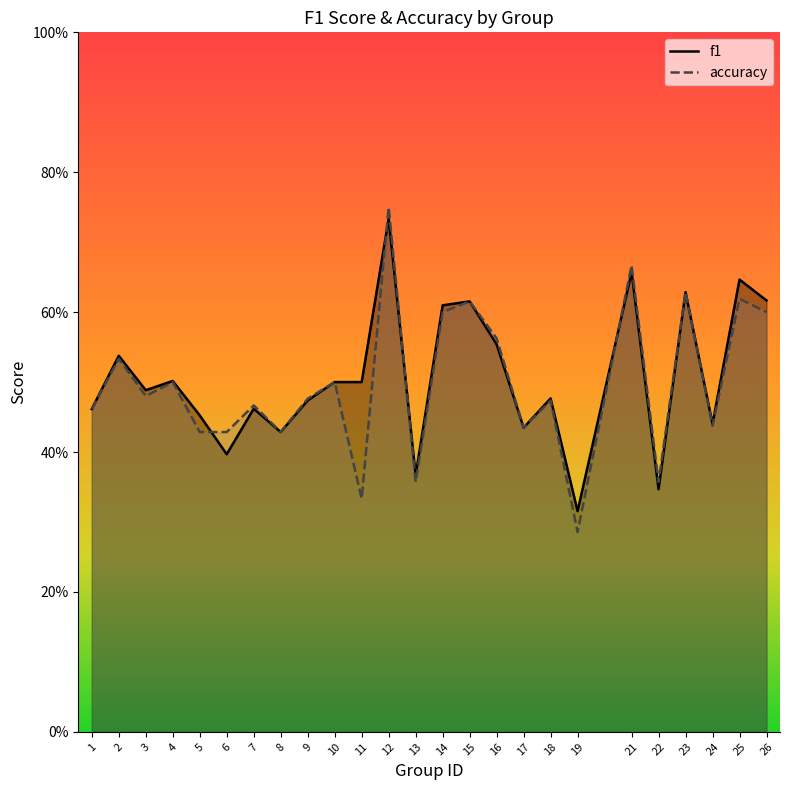

Between 2 and 23, which series saw the biggest shift?

accuracy